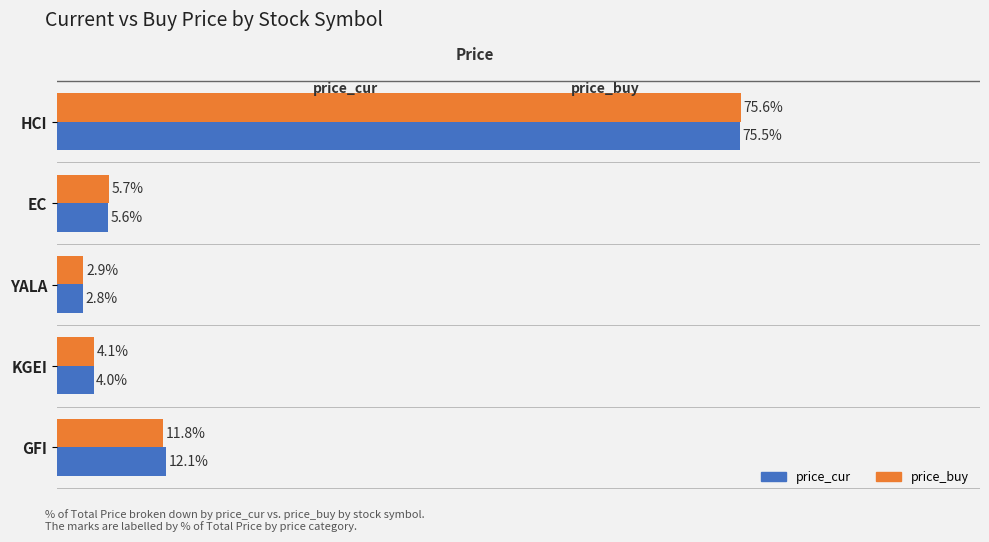

At which category is the sum across all series the highest?

HCI